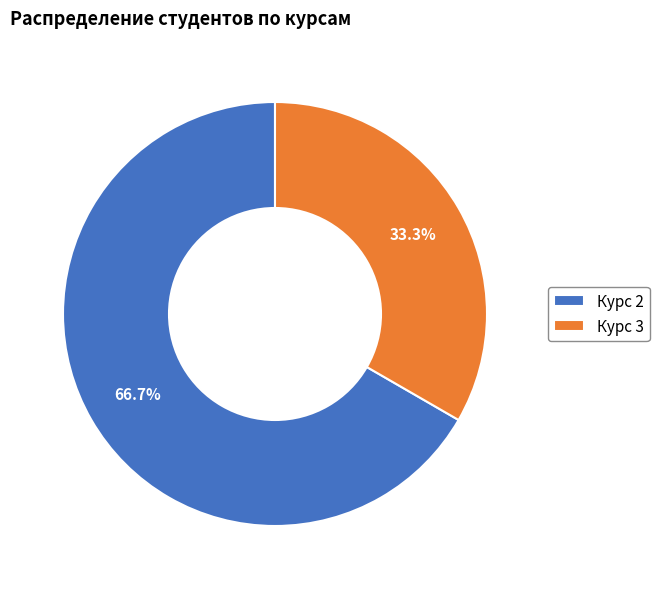

Count the number of slices in the pie.

2